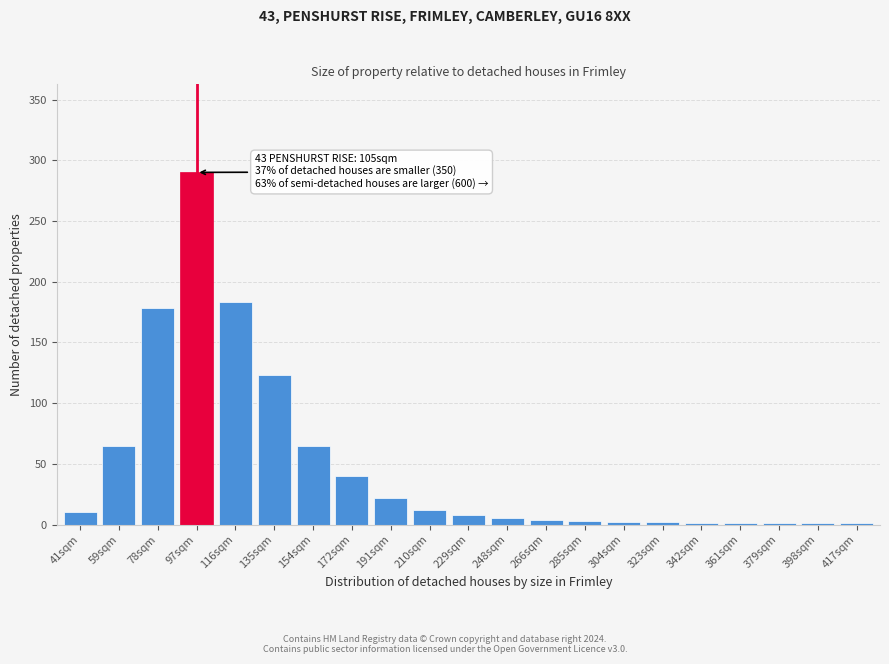

What is the sum of all values?

1017